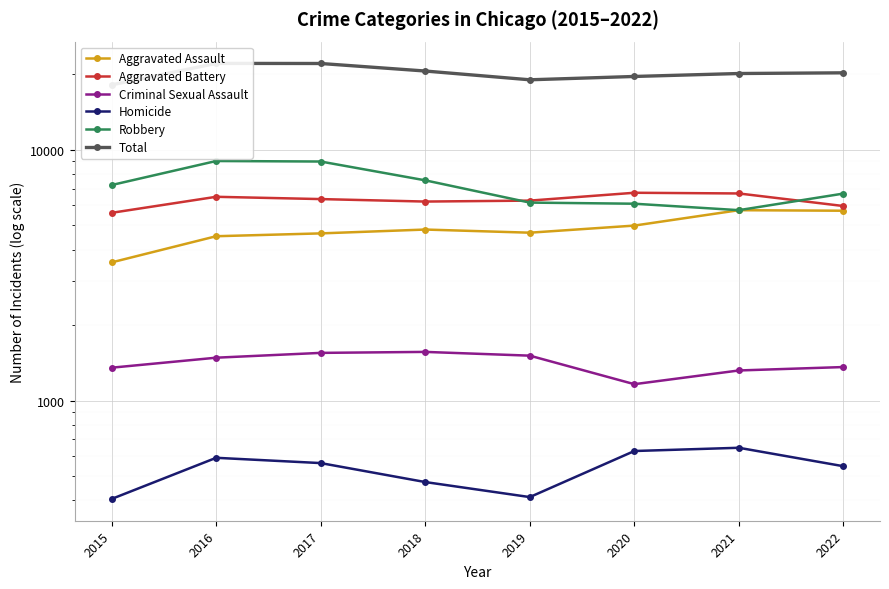

What is the total value across all series at 2015?

36308